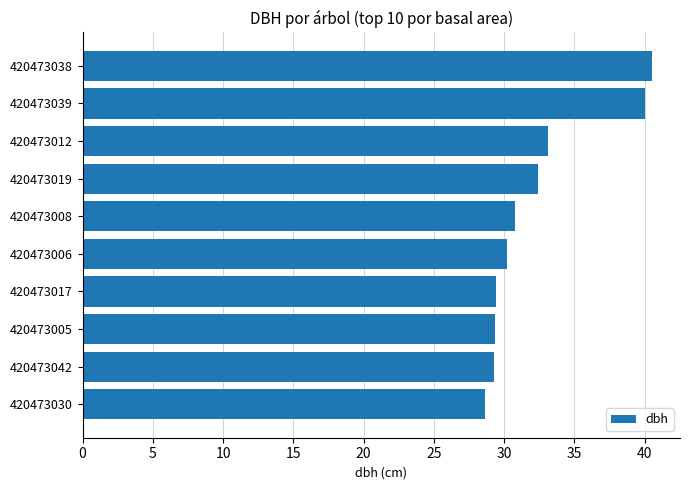

Is it true that the value at 420473019 is 16.8?

False